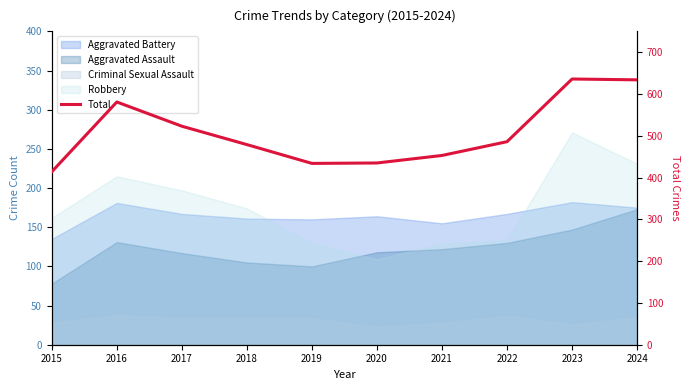

Between 2023 and 2019, which is larger?

2023